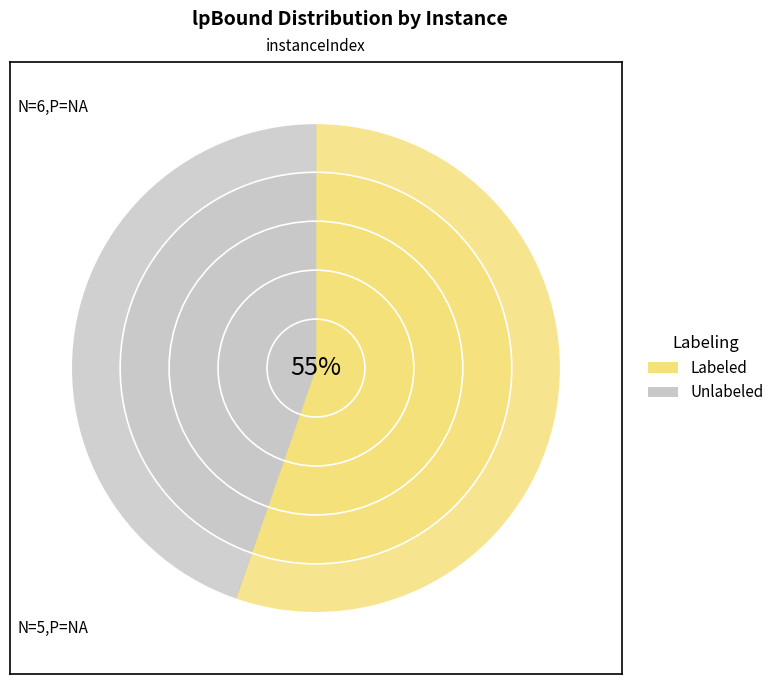

What is the ratio of the value at 3 to the value at 9?

1.0